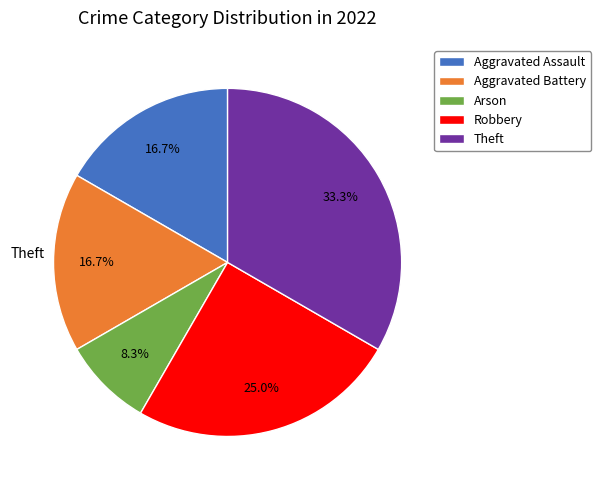

To the nearest percent, what percentage of the pie is Robbery?

25%